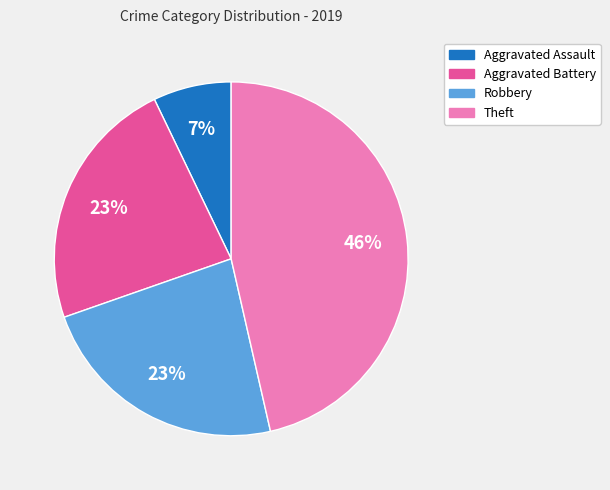

How many segments does this pie chart have?

4